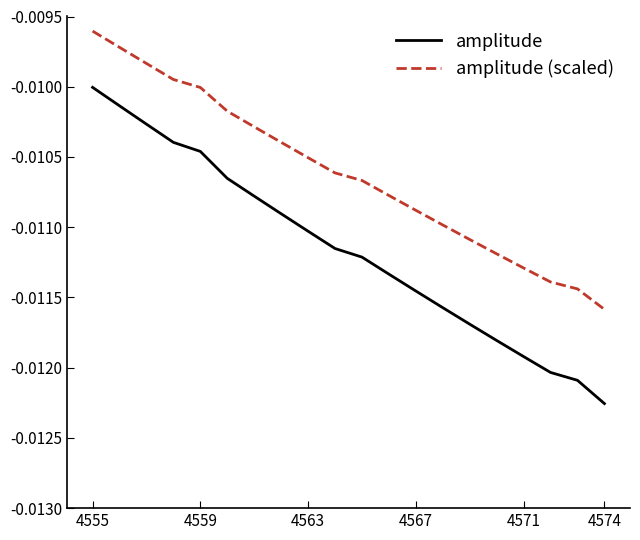

True or false: amplitude and amplitude (scaled) cross at least once.

False